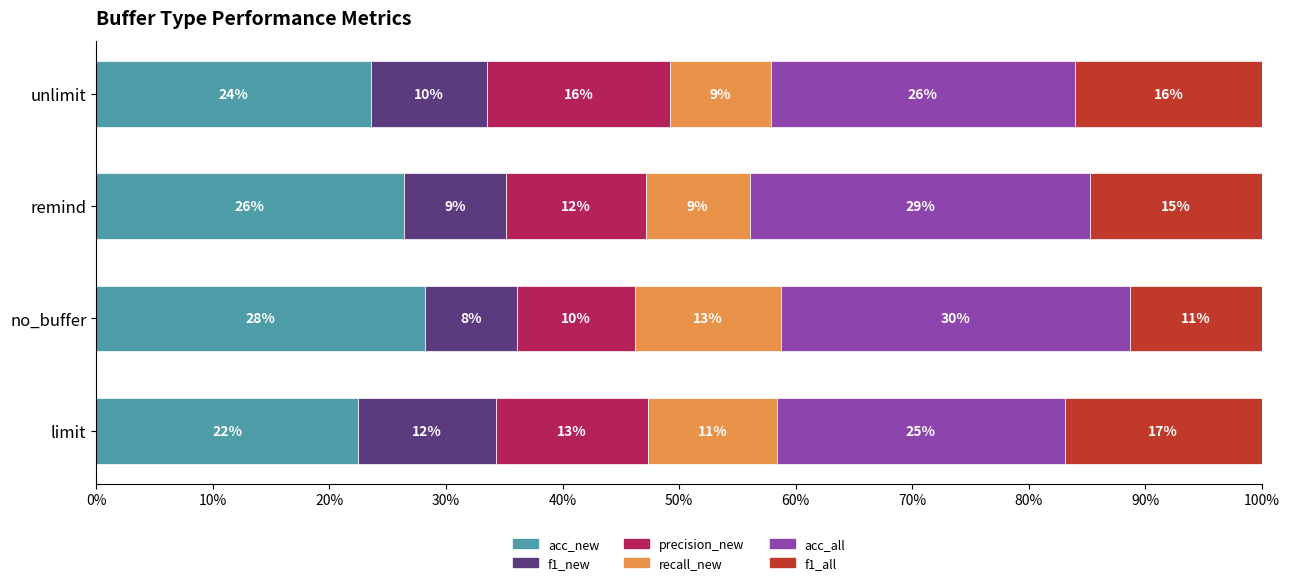

How many bars are there in each group?

6